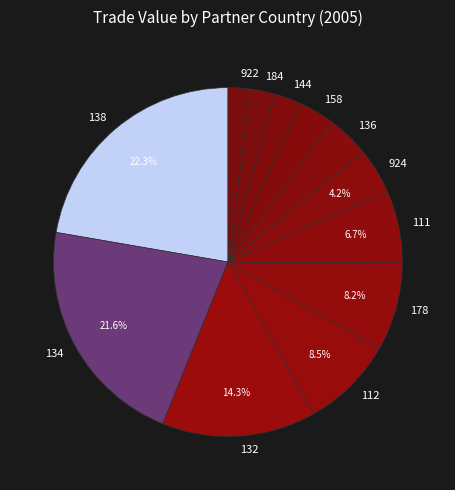

Approximately how many times larger is the value at 178 compared to 158?

2.4